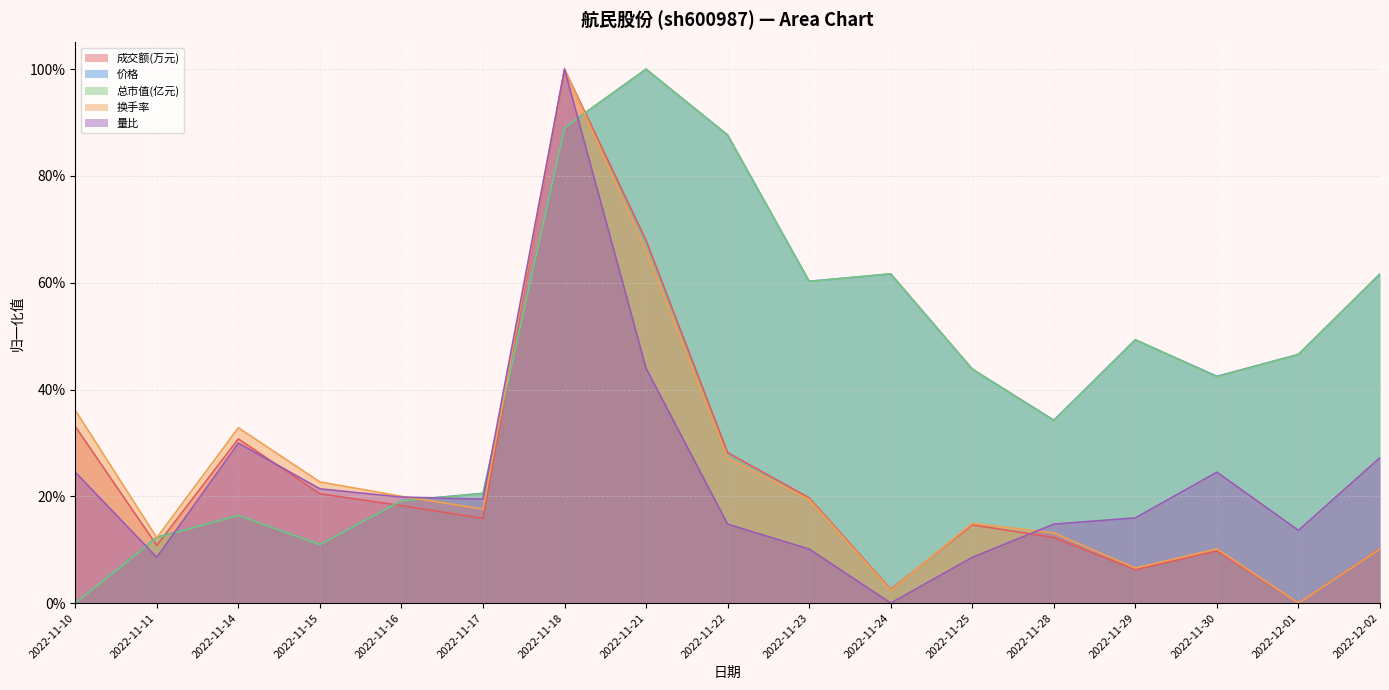

At which category is the sum across all series the highest?

2022-11-18